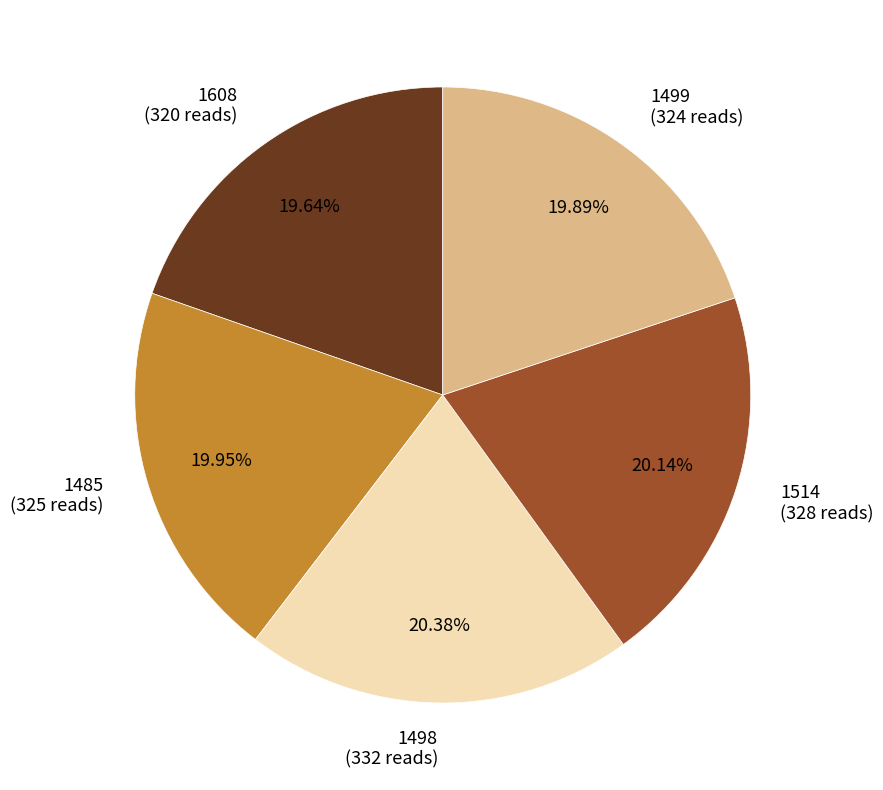

Approximately how many times larger is the value at 1514 compared to 1499?

1.0